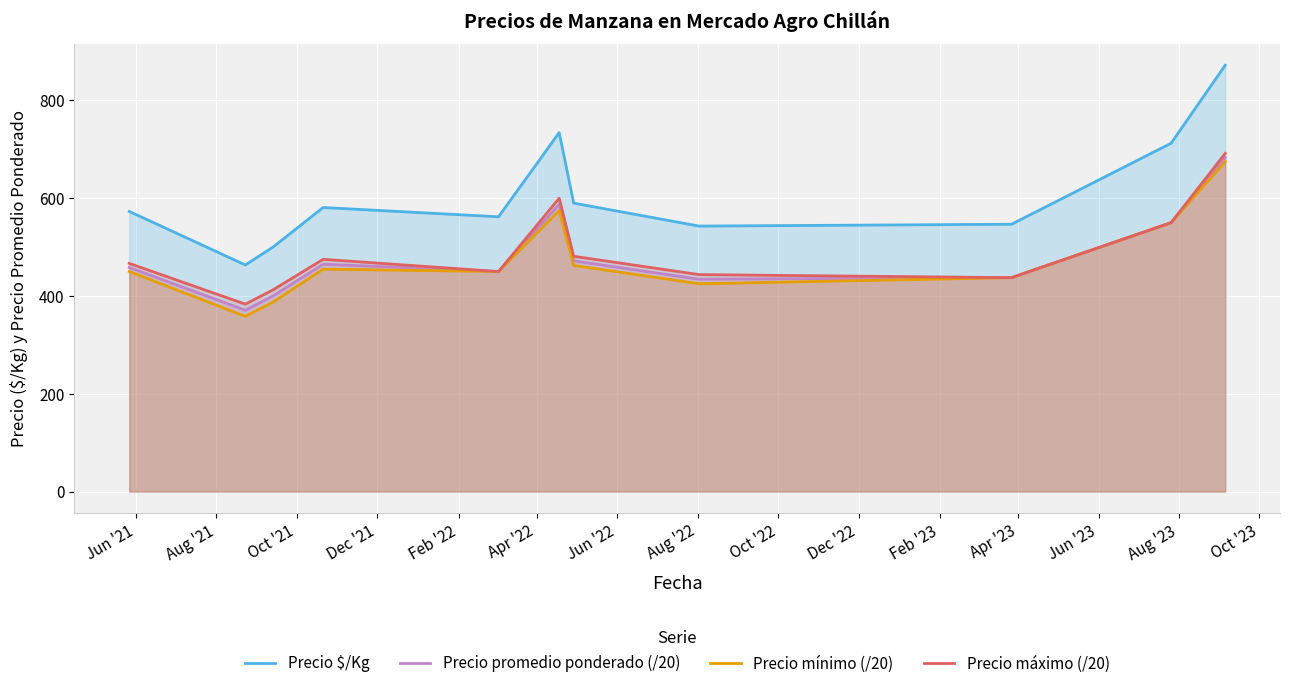

Reading left to right, what are all the values shown in this chart?

Precio $/Kg: 573.0	463.5	500.0	581.0	562.0	734.2	590.0	543.0	546.8	712.5	872.0
Precio promedio ponderado (/20): 458.3	370.8	400.0	465.0	450.0	587.5	471.9	434.4	437.5	550.0	683.3
Precio mínimo (/20): 450.0	358.3	387.5	455.0	450.0	575.0	462.5	425.0	437.5	550.0	675.0
Precio máximo (/20): 466.7	383.3	412.5	475.0	450.0	600.0	481.2	443.8	437.5	550.0	691.7